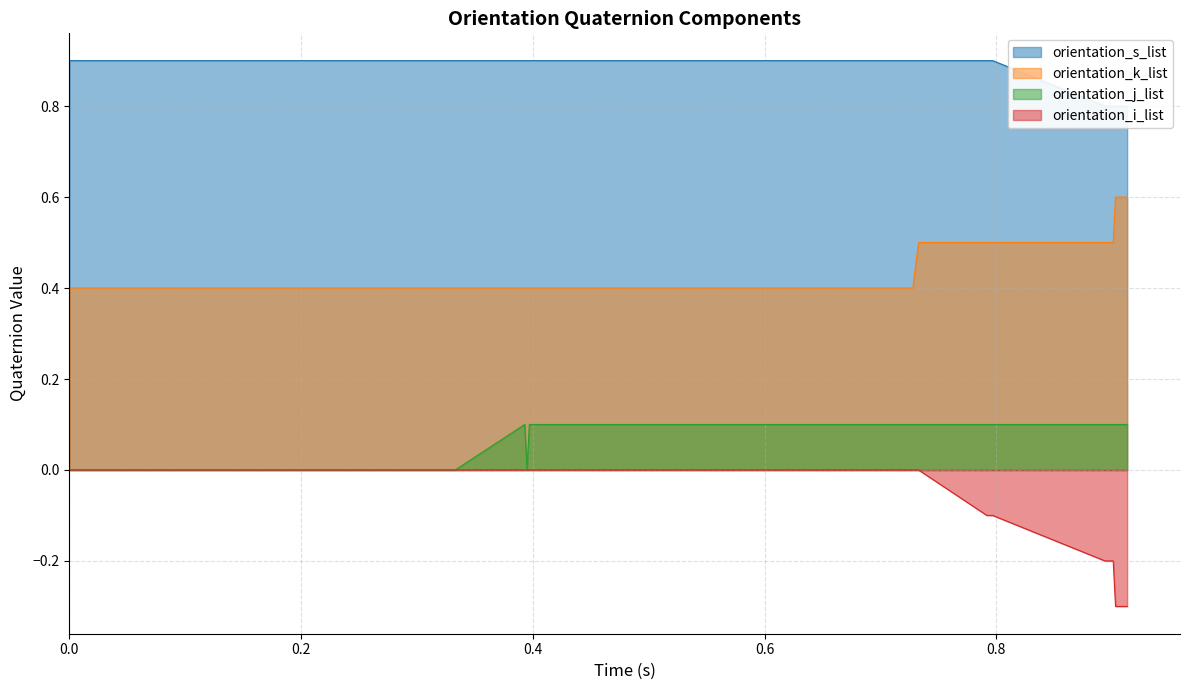

What is the highest value of the orientation_k_list series?

0.6